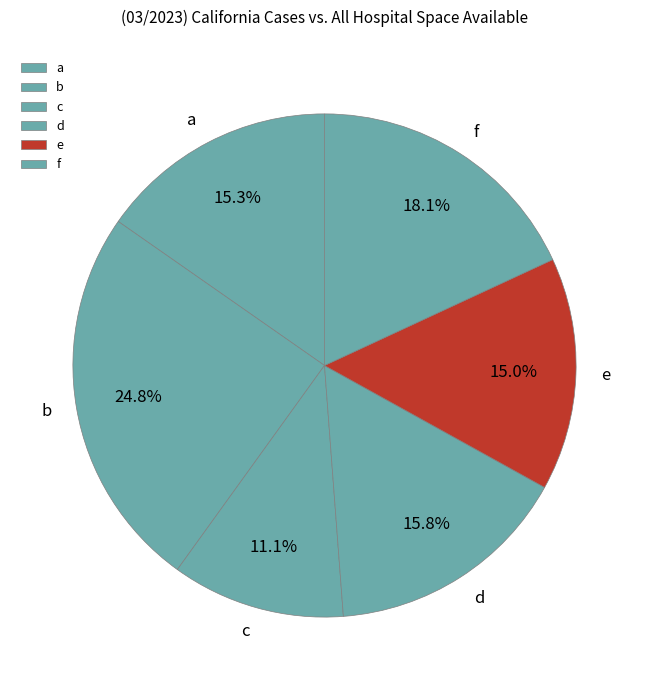

Which category has the biggest portion of the pie?

b